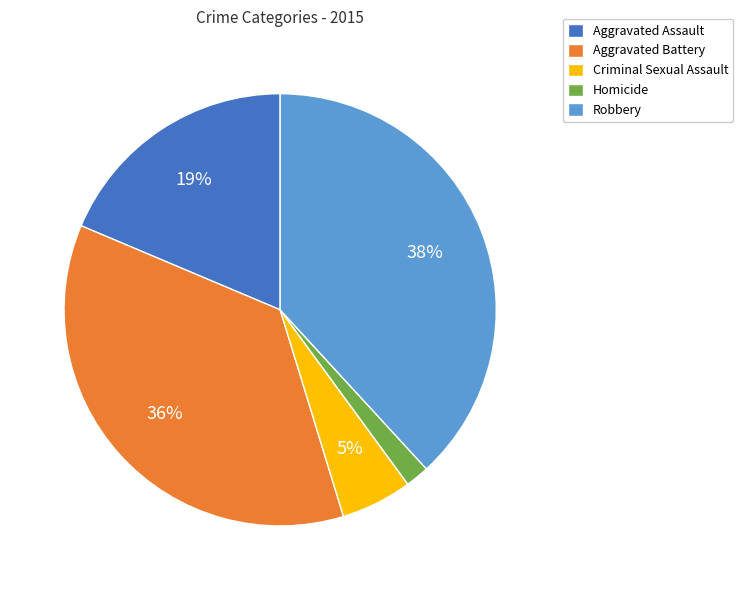

To the nearest percent, what is the difference between the Aggravated Battery and Aggravated Assault slice percentages?

17%